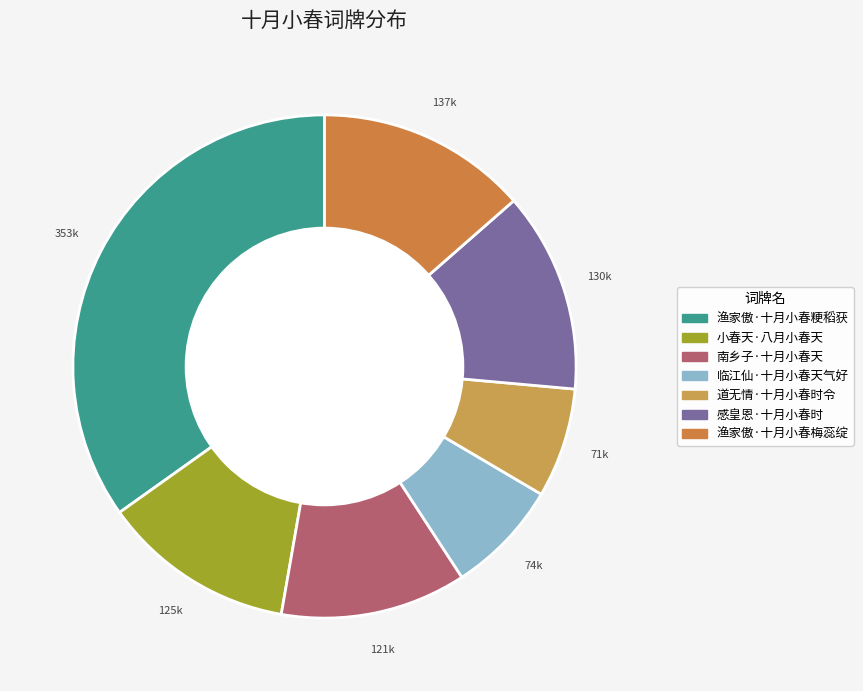

Is 道无情·十月小春时令 the majority of the pie?

No